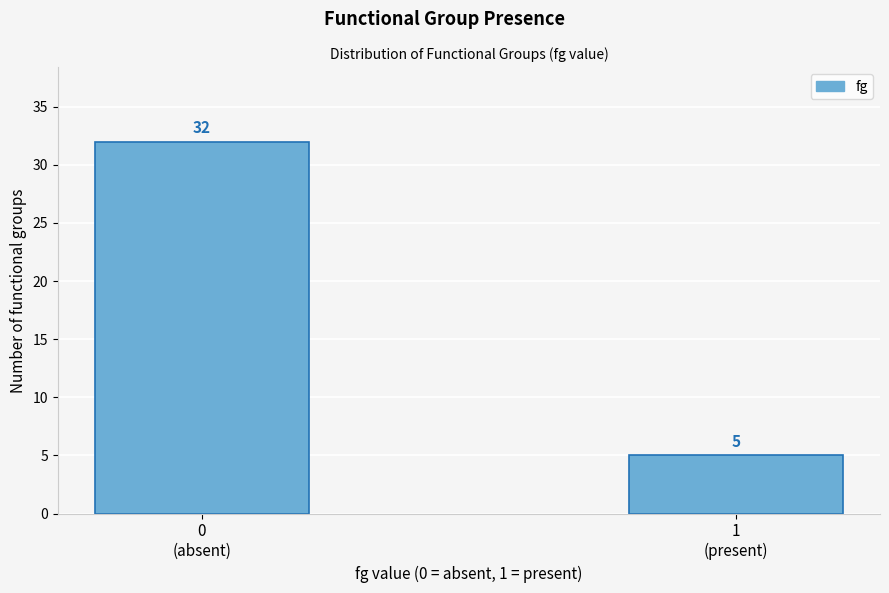

Reading right to left, what are all the values shown in this chart?

5	32